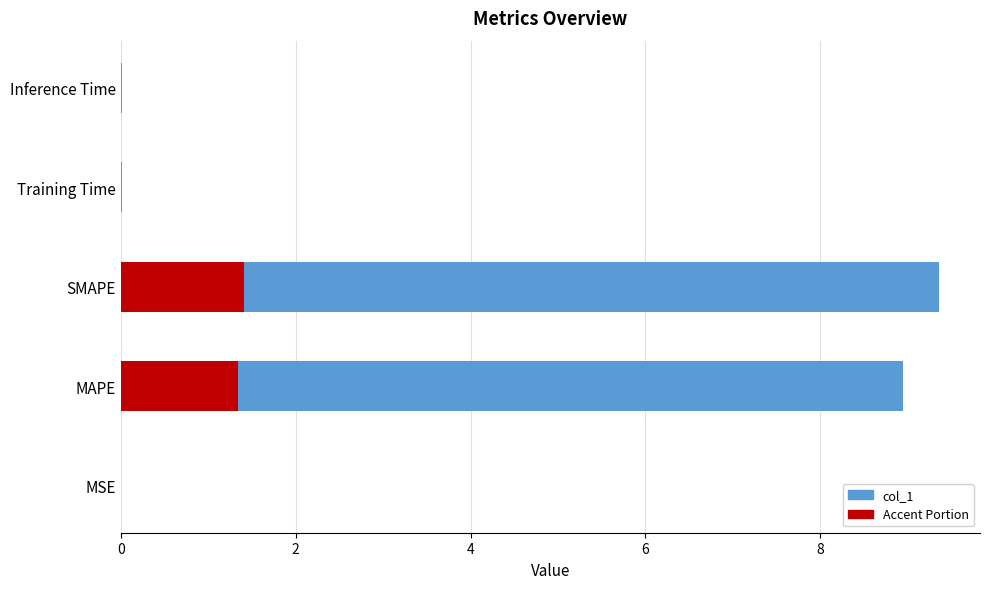

What are all the series names shown in the legend?

col_1, Accent Portion